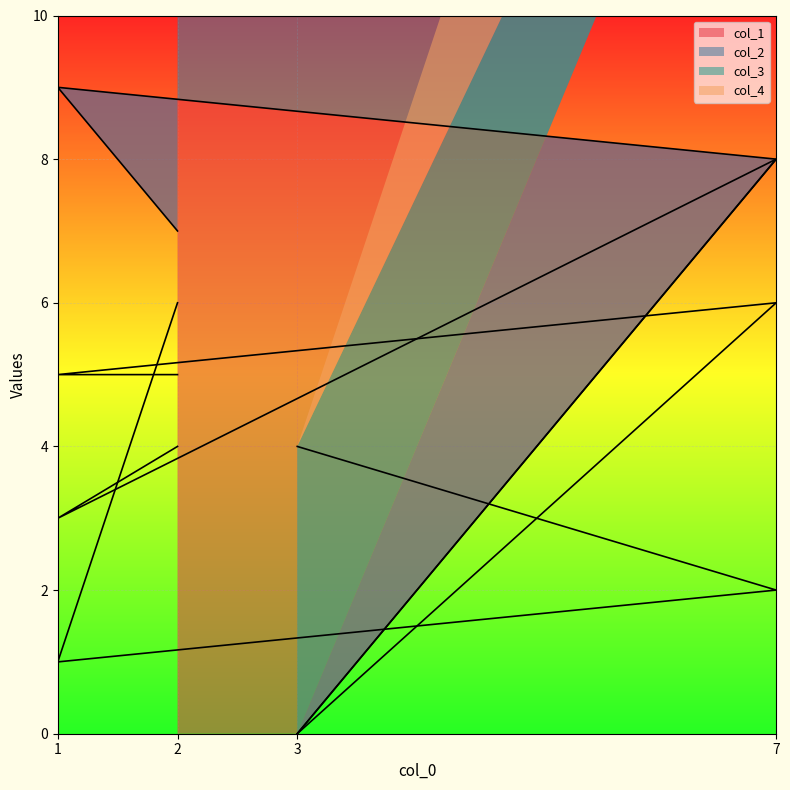

True or false: col_4 has more than 0 points higher than both neighbors.

True